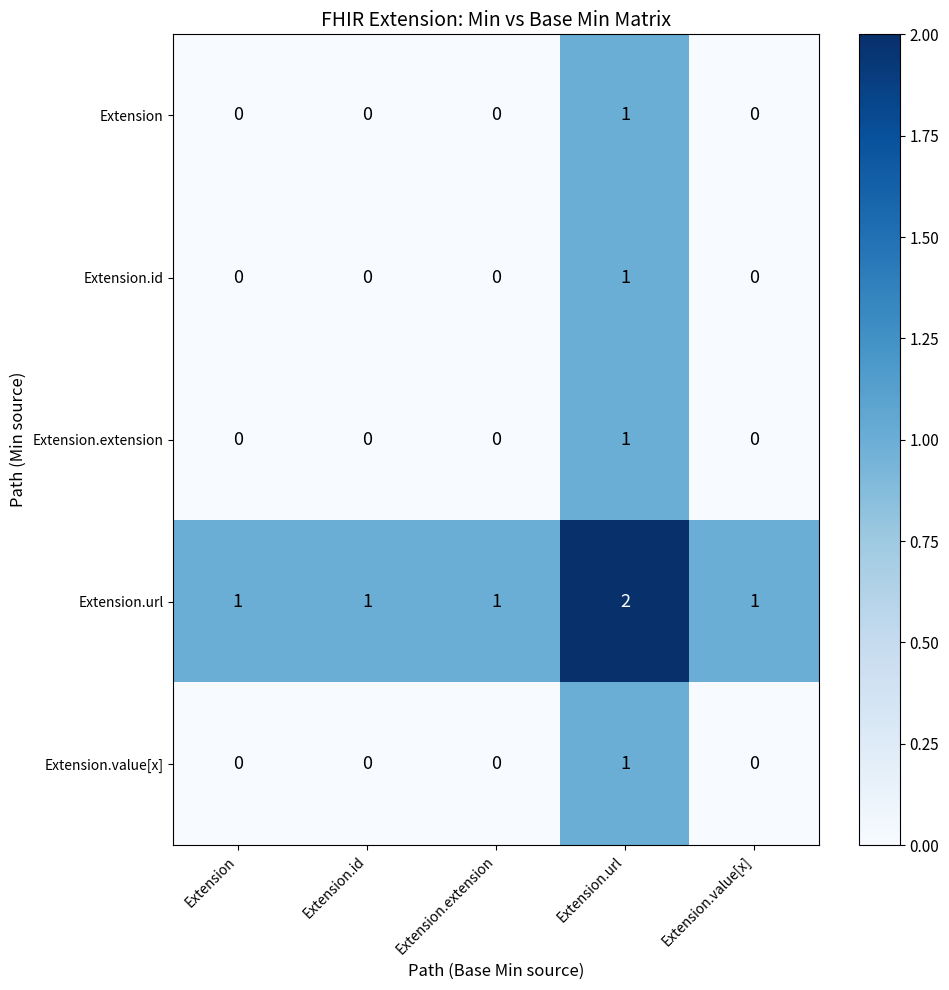

Which series has the largest total across all categories?

Extension.url